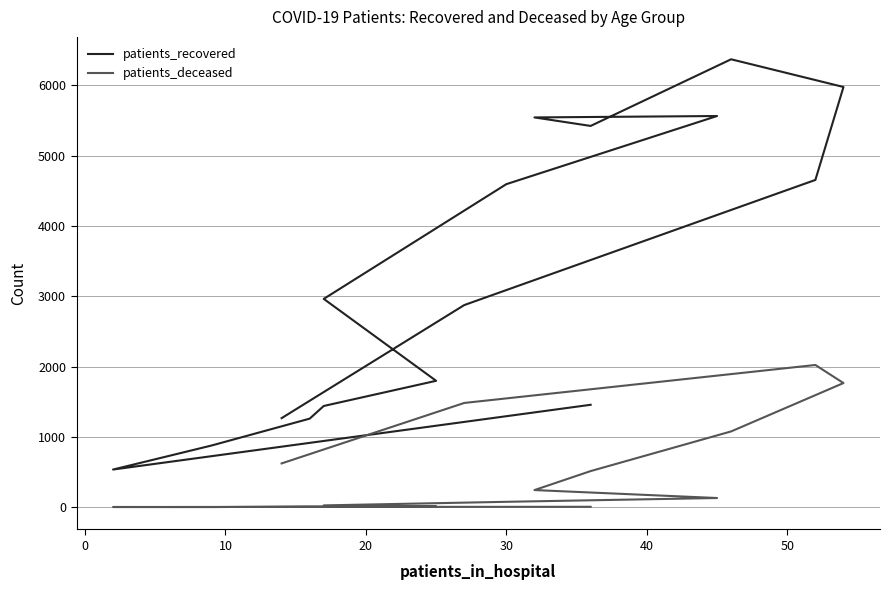

True or false: patients_recovered and patients_deceased intersect in this chart.

False